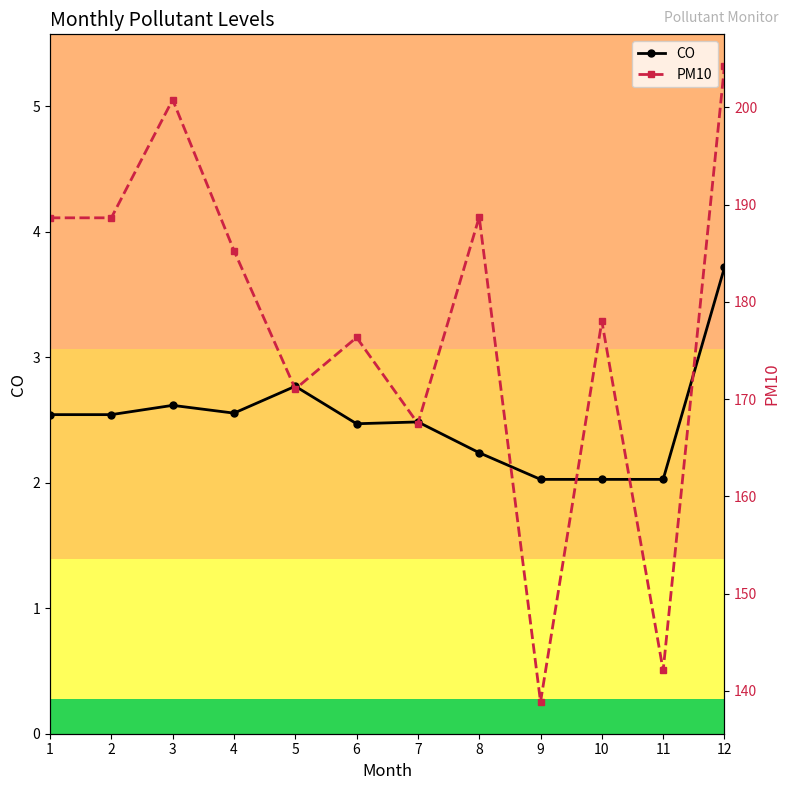

True or false: CO and PM10 cross at least once.

False